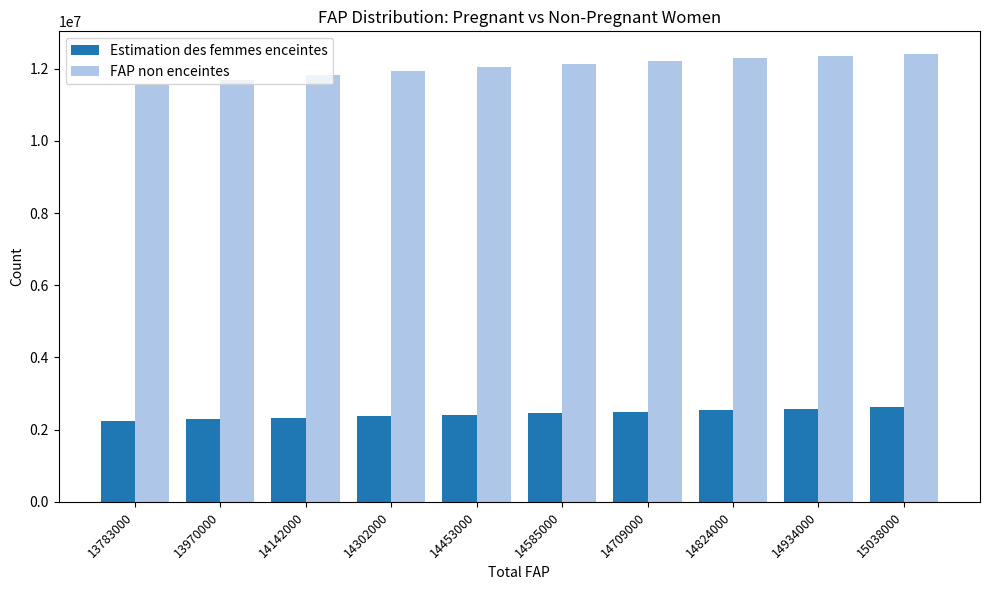

Read the FAP non enceintes value at 14709000.

12206080.6